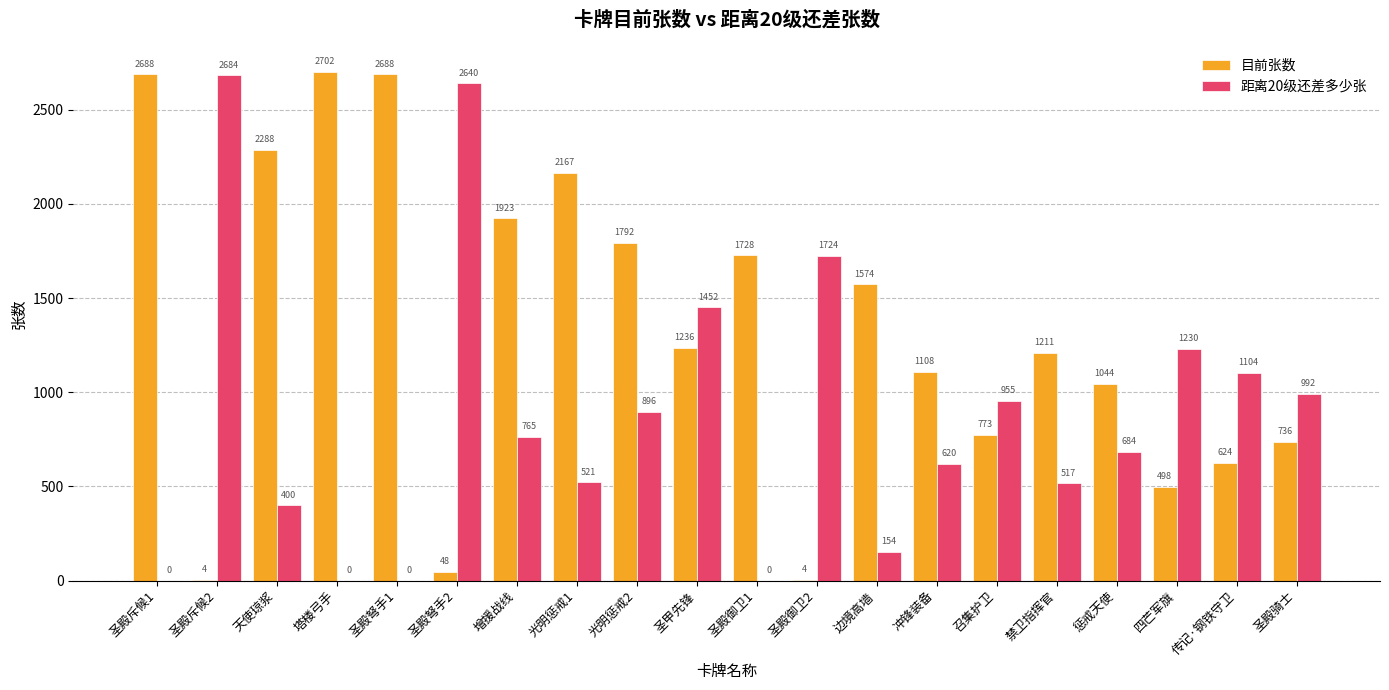

Which series has the largest range (max minus min)?

目前张数